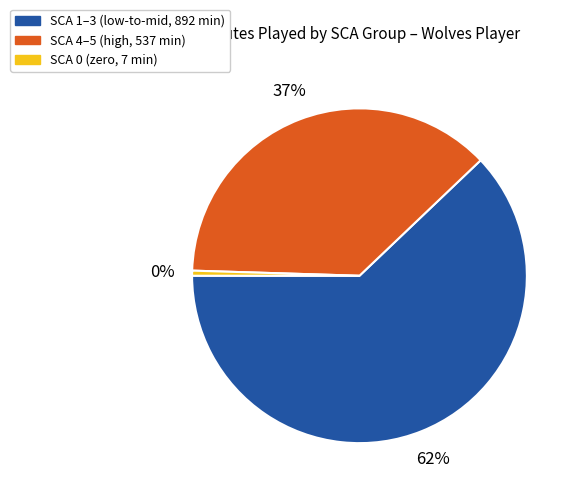

To the nearest percent, what is the average slice percentage?

33%